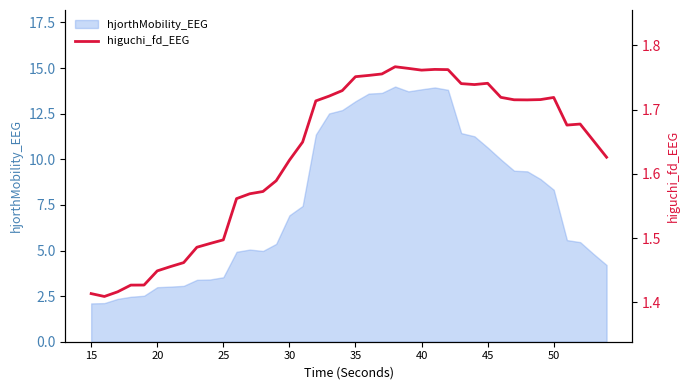

What is the maximum value for hjorthMobility_EEG?

14.0